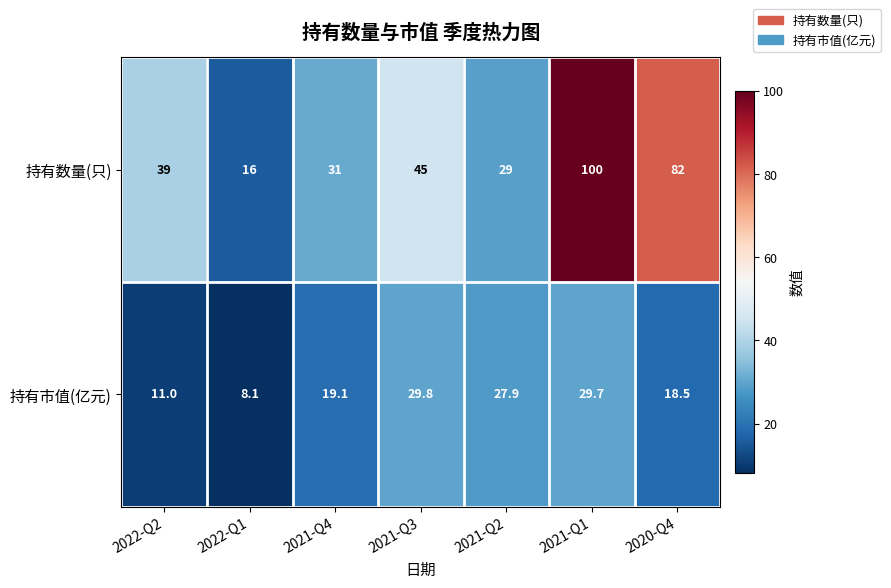

Rank the series at 2022-Q2 from lowest to highest value.

持有市值(亿元), 持有数量(只)